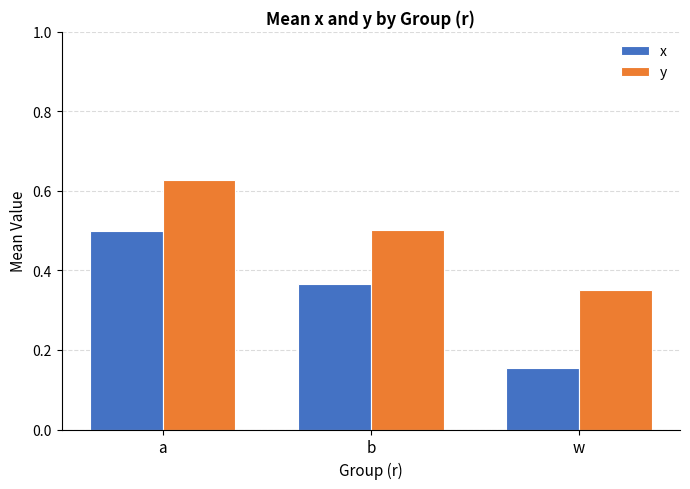

Rank the series at b from highest to lowest value.

y, x